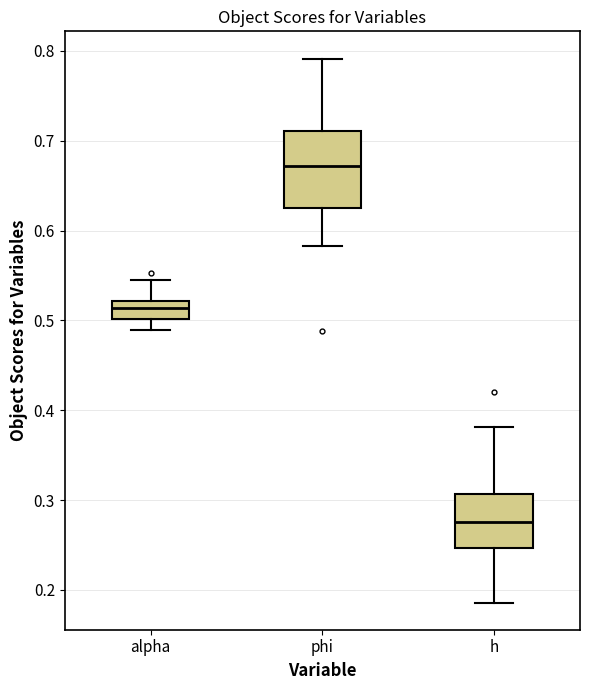

Which box has the highest median line?

phi